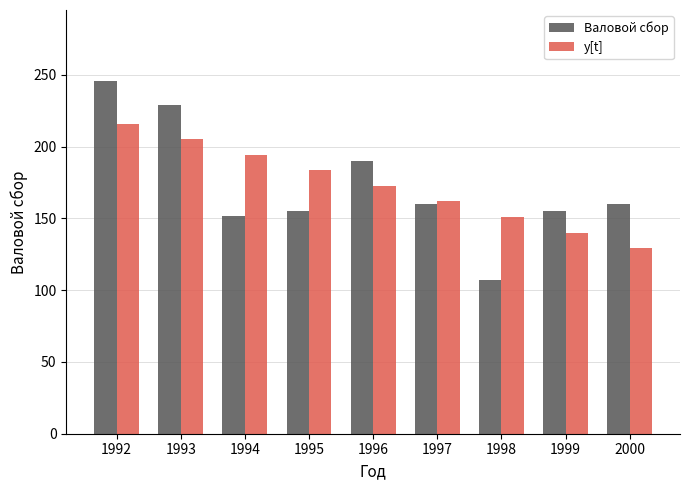

What is the difference between the highest and lowest values at 1993?

23.8